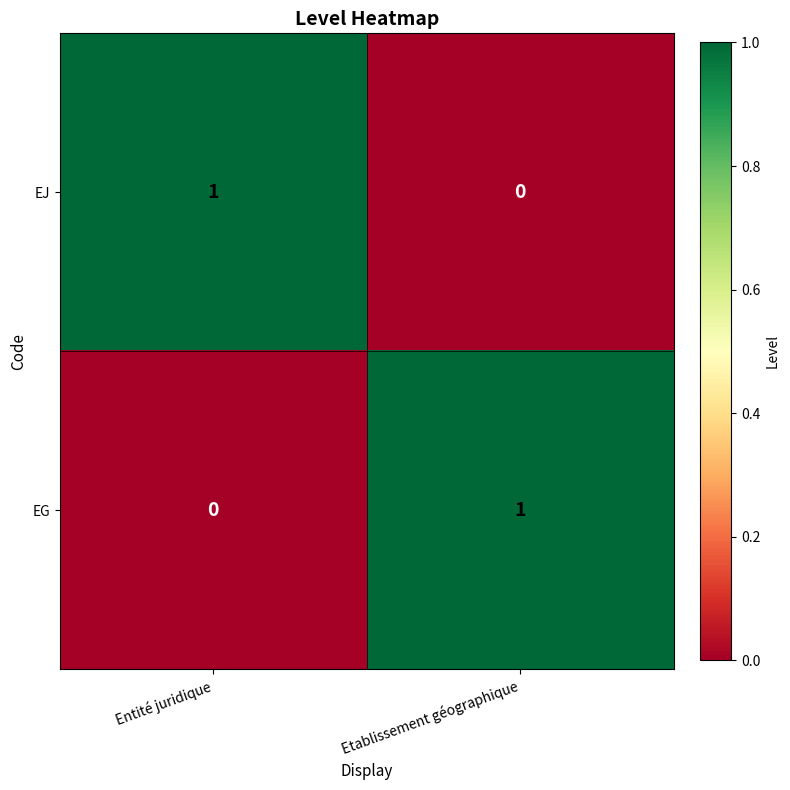

At which label does EJ reach its minimum?

Etablissement géographique